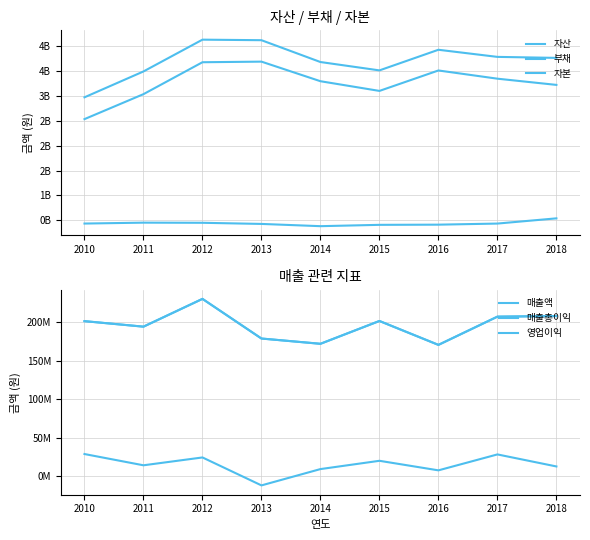

How many data points in 자산 are less than 3758829303?

4